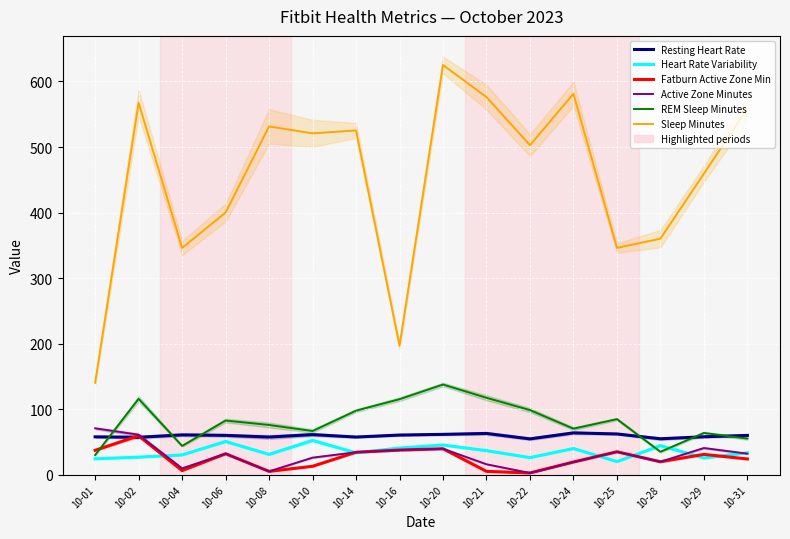

What is the sum of all Heart Rate Variability values?

560.8